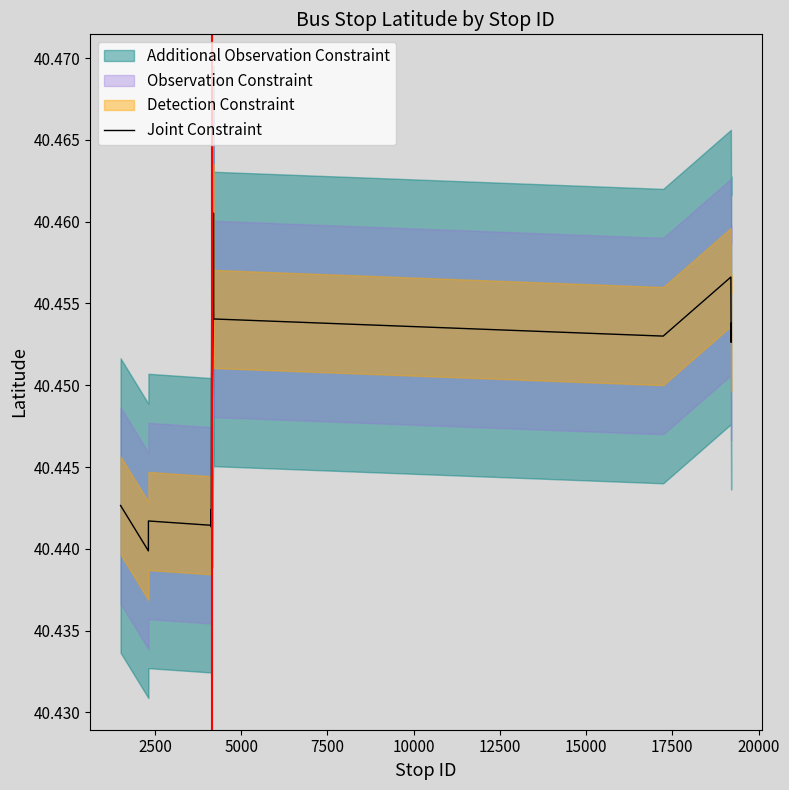

What is the smallest value displayed?

40.4